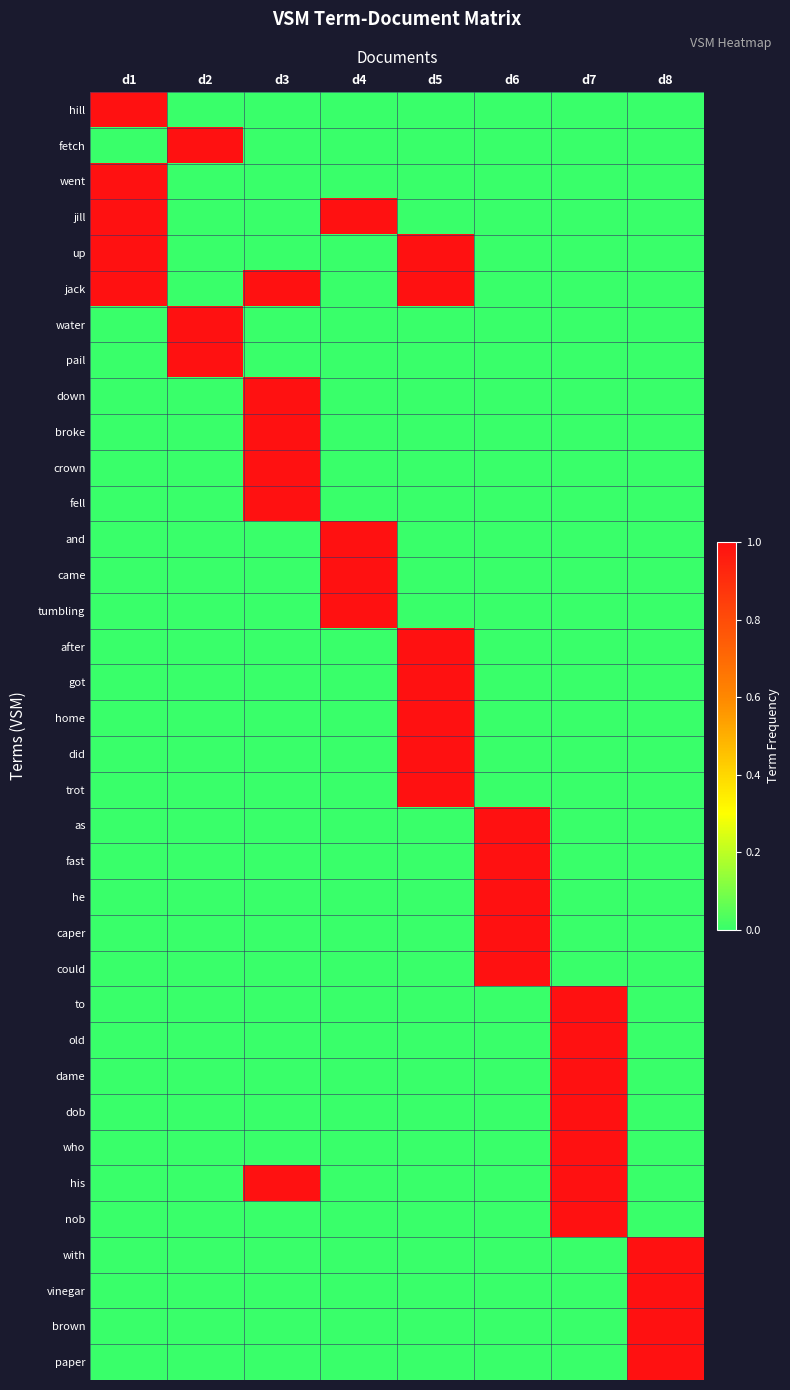

Reading left to right, transcribe all the data shown in this chart.

hill: d1=1	d2=0	d3=0	d4=0	d5=0	d6=0	d7=0	d8=0
fetch: d1=0	d2=1	d3=0	d4=0	d5=0	d6=0	d7=0	d8=0
went: d1=1	d2=0	d3=0	d4=0	d5=0	d6=0	d7=0	d8=0
jill: d1=1	d2=0	d3=0	d4=1	d5=0	d6=0	d7=0	d8=0
up: d1=1	d2=0	d3=0	d4=0	d5=1	d6=0	d7=0	d8=0
jack: d1=1	d2=0	d3=1	d4=0	d5=1	d6=0	d7=0	d8=0
water: d1=0	d2=1	d3=0	d4=0	d5=0	d6=0	d7=0	d8=0
pail: d1=0	d2=1	d3=0	d4=0	d5=0	d6=0	d7=0	d8=0
down: d1=0	d2=0	d3=1	d4=0	d5=0	d6=0	d7=0	d8=0
broke: d1=0	d2=0	d3=1	d4=0	d5=0	d6=0	d7=0	d8=0
crown: d1=0	d2=0	d3=1	d4=0	d5=0	d6=0	d7=0	d8=0
fell: d1=0	d2=0	d3=1	d4=0	d5=0	d6=0	d7=0	d8=0
and: d1=0	d2=0	d3=0	d4=1	d5=0	d6=0	d7=0	d8=0
came: d1=0	d2=0	d3=0	d4=1	d5=0	d6=0	d7=0	d8=0
tumbling: d1=0	d2=0	d3=0	d4=1	d5=0	d6=0	d7=0	d8=0
after: d1=0	d2=0	d3=0	d4=0	d5=1	d6=0	d7=0	d8=0
got: d1=0	d2=0	d3=0	d4=0	d5=1	d6=0	d7=0	d8=0
home: d1=0	d2=0	d3=0	d4=0	d5=1	d6=0	d7=0	d8=0
did: d1=0	d2=0	d3=0	d4=0	d5=1	d6=0	d7=0	d8=0
trot: d1=0	d2=0	d3=0	d4=0	d5=1	d6=0	d7=0	d8=0
as: d1=0	d2=0	d3=0	d4=0	d5=0	d6=1	d7=0	d8=0
fast: d1=0	d2=0	d3=0	d4=0	d5=0	d6=1	d7=0	d8=0
he: d1=0	d2=0	d3=0	d4=0	d5=0	d6=1	d7=0	d8=0
caper: d1=0	d2=0	d3=0	d4=0	d5=0	d6=1	d7=0	d8=0
could: d1=0	d2=0	d3=0	d4=0	d5=0	d6=1	d7=0	d8=0
to: d1=0	d2=0	d3=0	d4=0	d5=0	d6=0	d7=1	d8=0
old: d1=0	d2=0	d3=0	d4=0	d5=0	d6=0	d7=1	d8=0
dame: d1=0	d2=0	d3=0	d4=0	d5=0	d6=0	d7=1	d8=0
dob: d1=0	d2=0	d3=0	d4=0	d5=0	d6=0	d7=1	d8=0
who: d1=0	d2=0	d3=0	d4=0	d5=0	d6=0	d7=1	d8=0
his: d1=0	d2=0	d3=1	d4=0	d5=0	d6=0	d7=1	d8=0
nob: d1=0	d2=0	d3=0	d4=0	d5=0	d6=0	d7=1	d8=0
with: d1=0	d2=0	d3=0	d4=0	d5=0	d6=0	d7=0	d8=1
vinegar: d1=0	d2=0	d3=0	d4=0	d5=0	d6=0	d7=0	d8=1
brown: d1=0	d2=0	d3=0	d4=0	d5=0	d6=0	d7=0	d8=1
paper: d1=0	d2=0	d3=0	d4=0	d5=0	d6=0	d7=0	d8=1